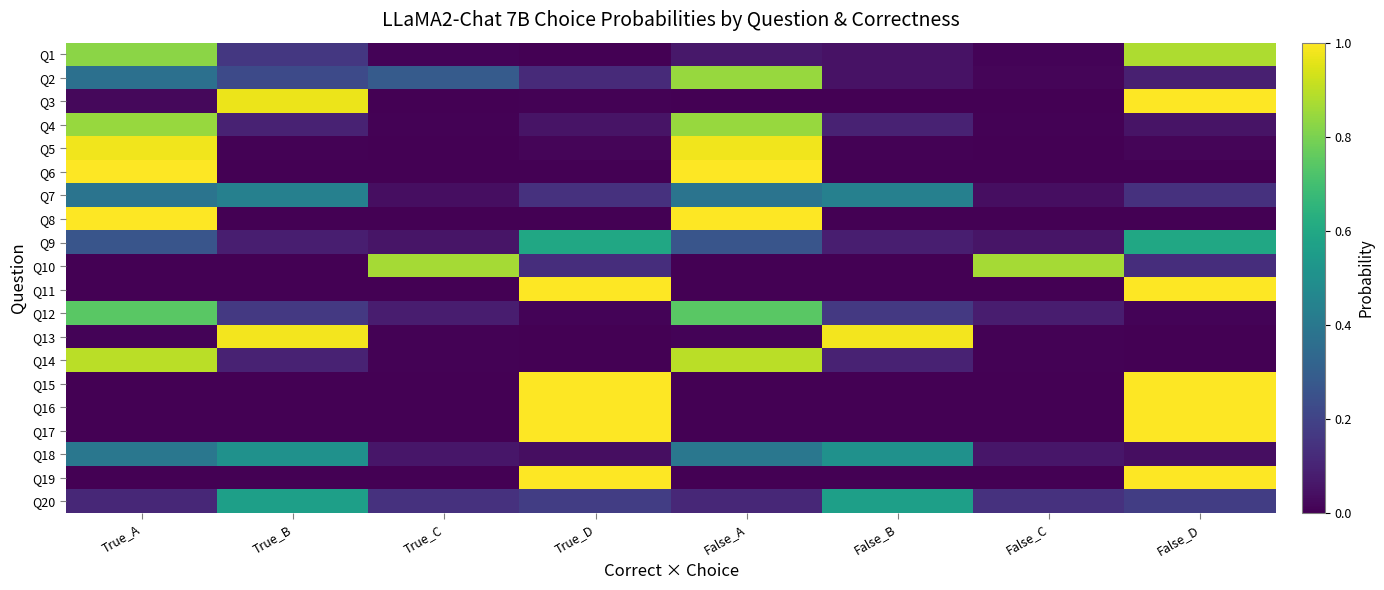

At how many categories does at least one series exceed 0?

8